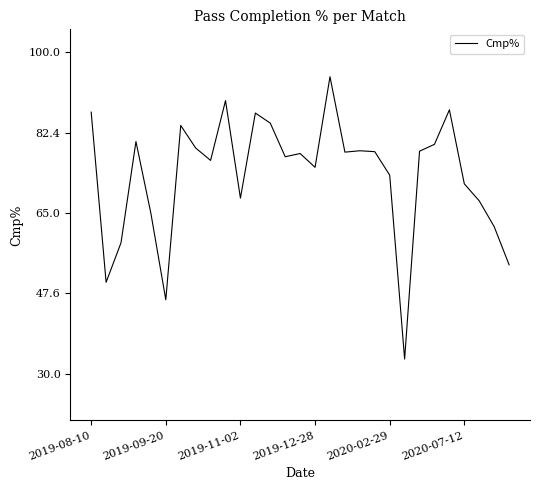

What is the difference between the maximum and minimum values?

61.4